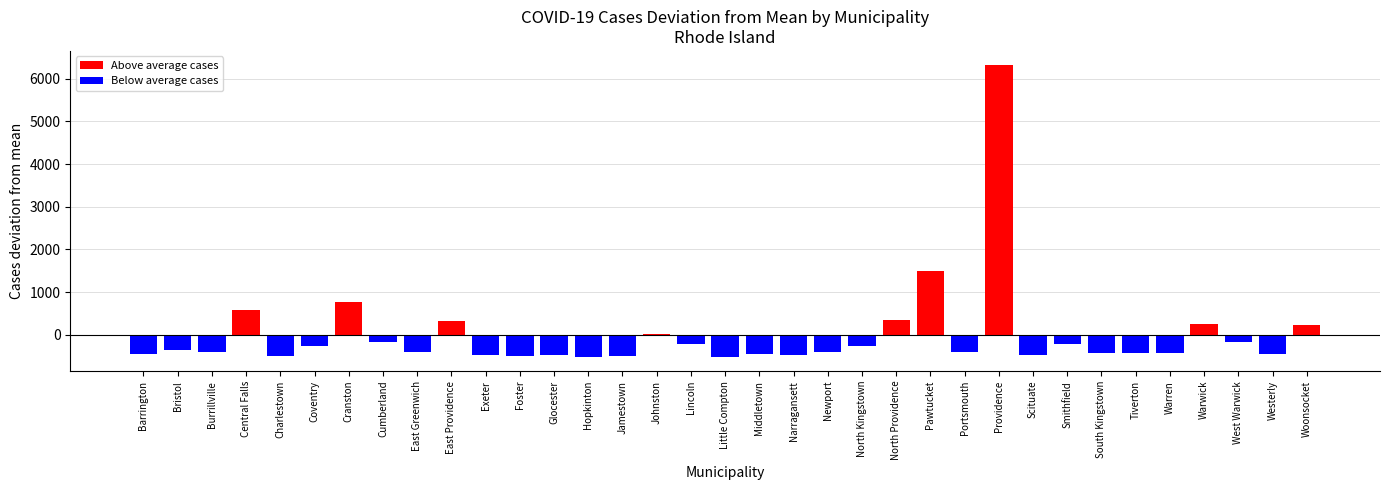

How many data points are above -395?

17